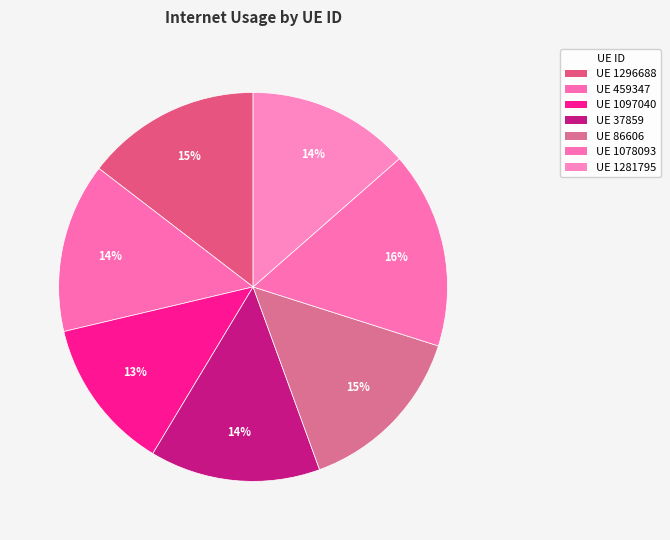

How many segments does this pie chart have?

7